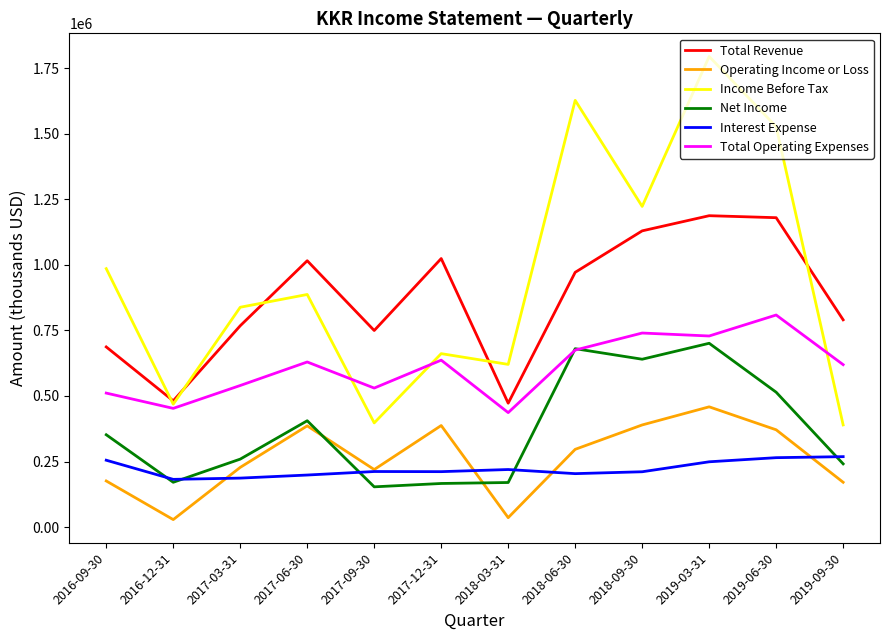

What position from the right is 2019-06-30?

2